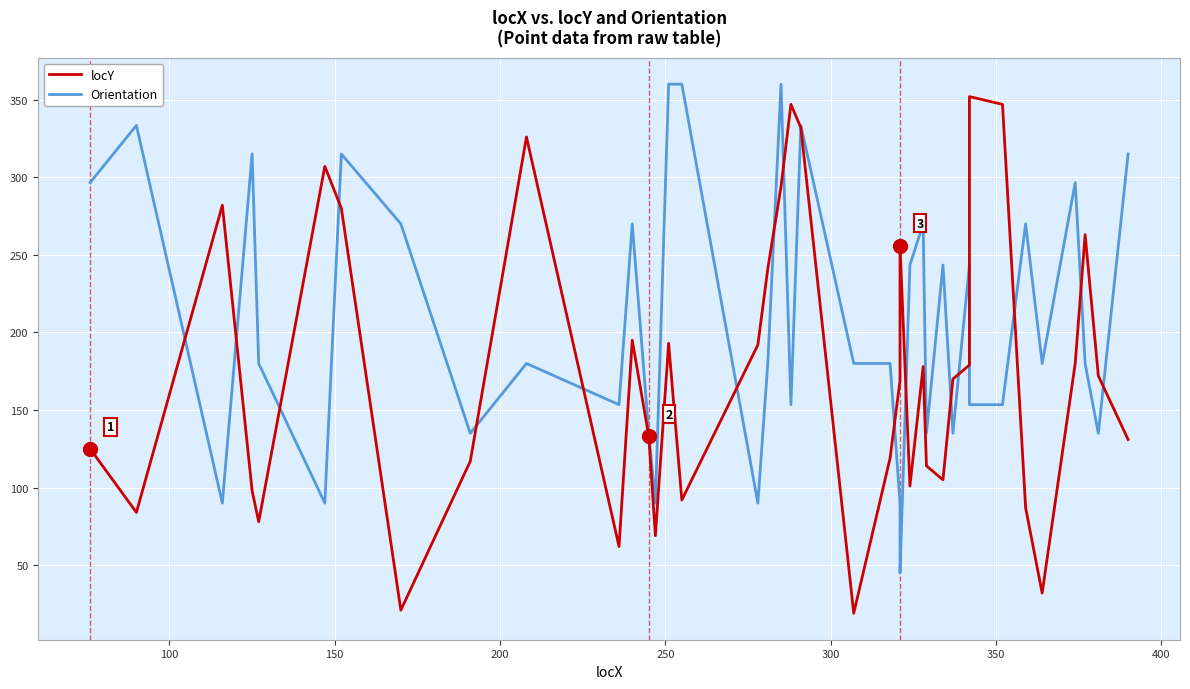

Which series ends up on top after the final intersection of Orientation and locY?

Orientation